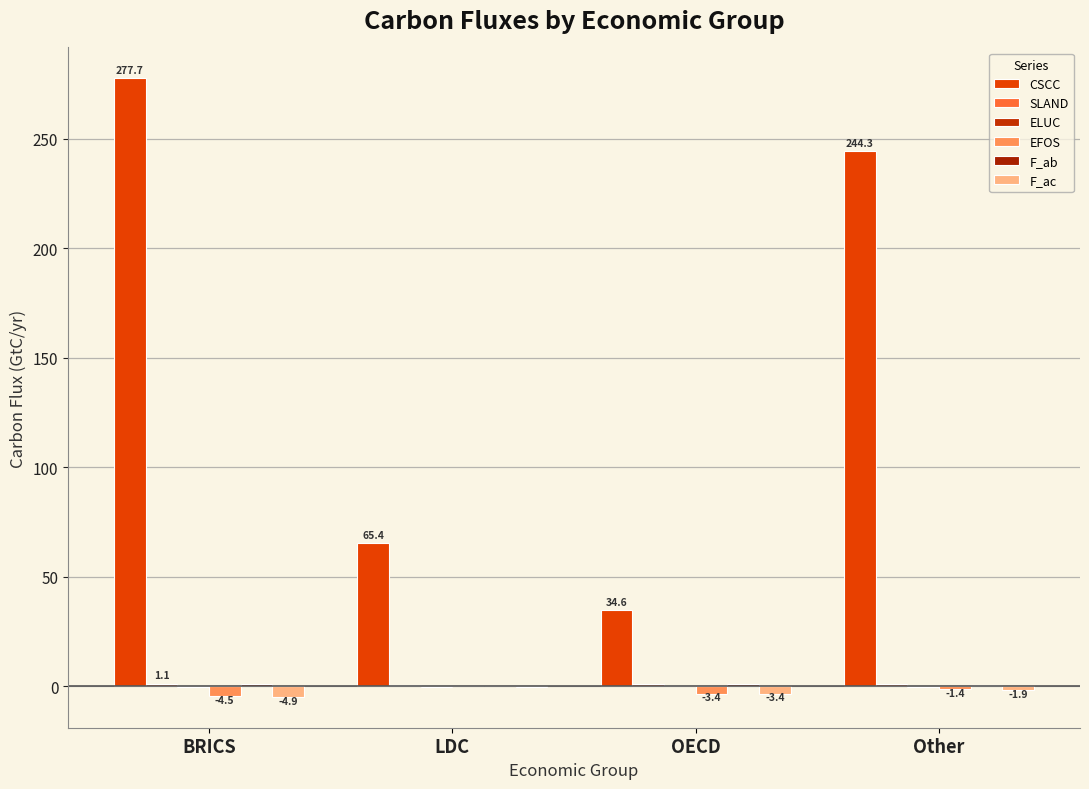

Reading left to right, what are all the values shown in this chart?

CSCC: BRICS=277.7	LDC=65.4	OECD=34.6	Other=244.3
SLAND: BRICS=1.1	LDC=0.6	OECD=0.8	Other=0.9
ELUC: BRICS=-0.3	LDC=-0.3	OECD=-0.0	Other=-0.5
EFOS: BRICS=-4.5	LDC=-0.0	OECD=-3.4	Other=-1.4
F_ab: BRICS=0.8	LDC=0.2	OECD=0.8	Other=0.4
F_ac: BRICS=-4.9	LDC=-0.4	OECD=-3.4	Other=-1.9